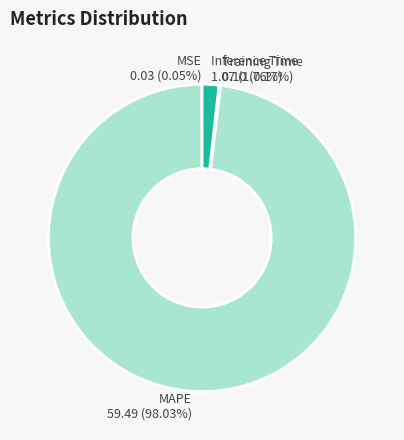

Which category has the biggest portion of the pie?

MAPE